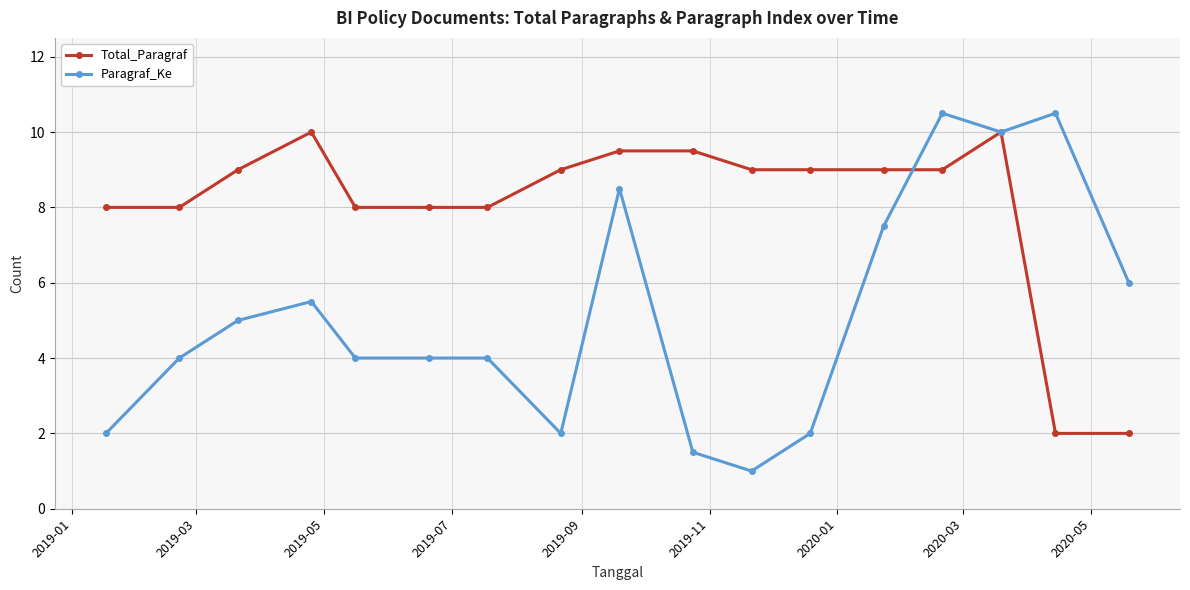

Which series has the largest range (max minus min)?

Paragraf_Ke